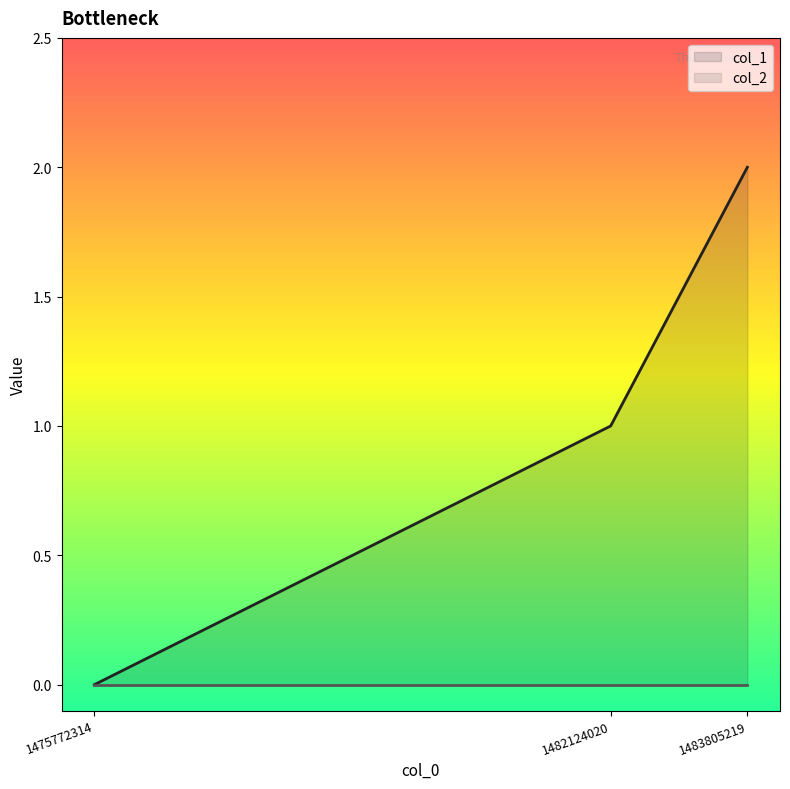

Reading right to left, extract all data points from this chart.

2	1	0